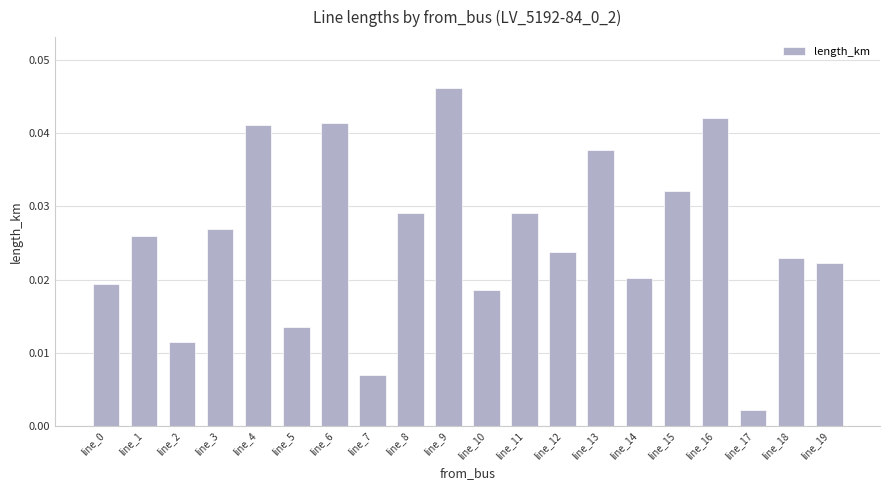

Which has a higher value, line_9 or line_0?

line_9